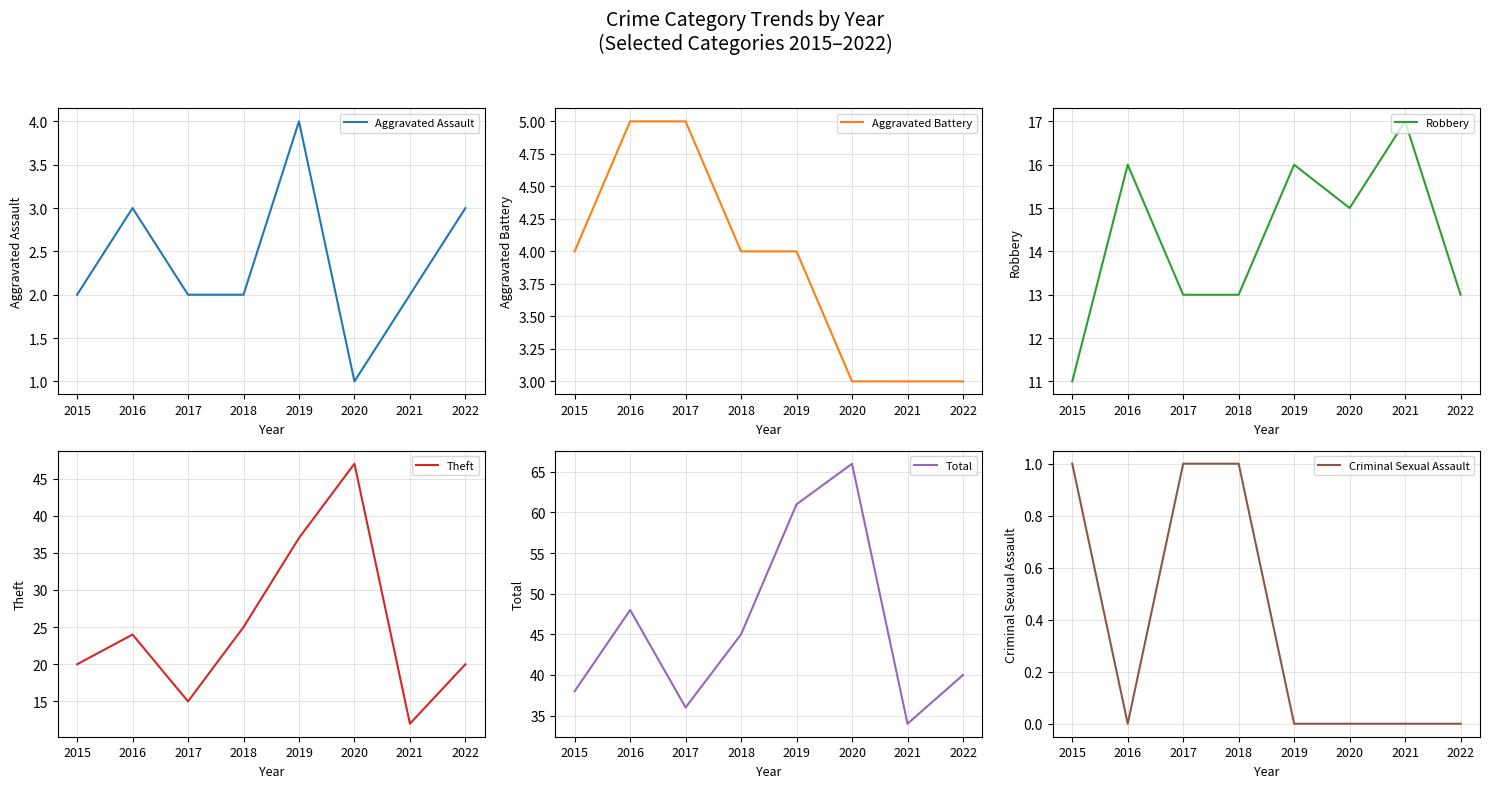

What is the difference between the maximum and minimum values in the Criminal Sexual Assault series?

1